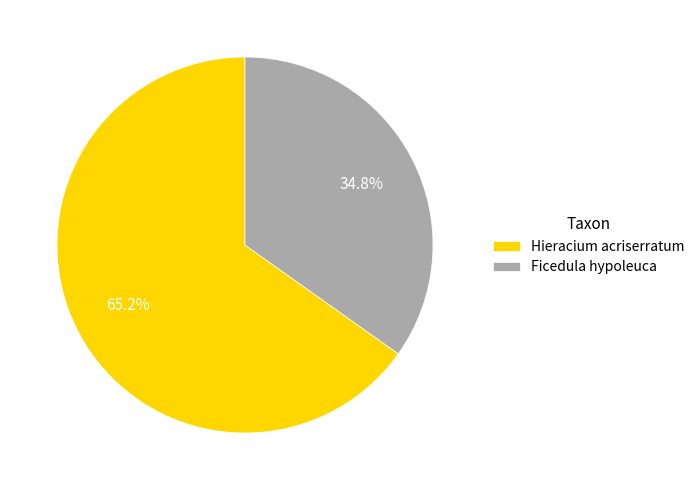

Count the number of slices in the pie.

2